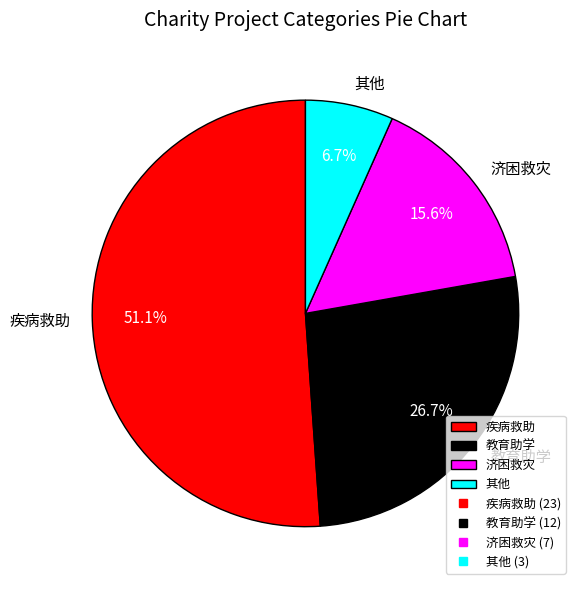

To the nearest percent, what portion does 教育助学 represent?

27%